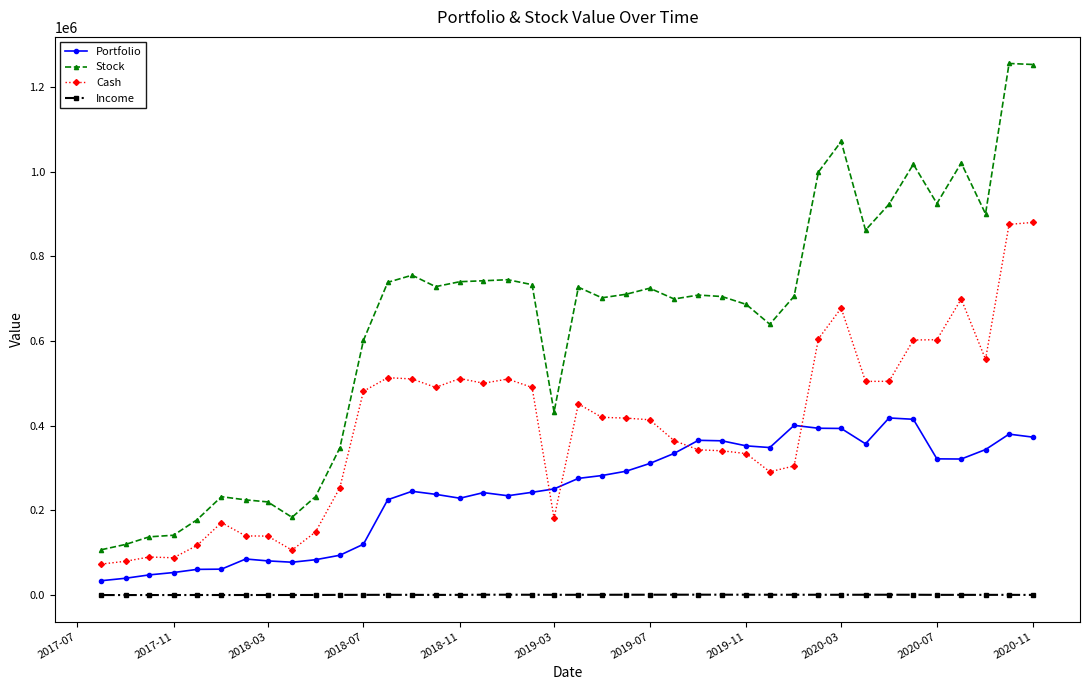

What is the difference between the maximum and minimum values in the Cash series?

807129.8